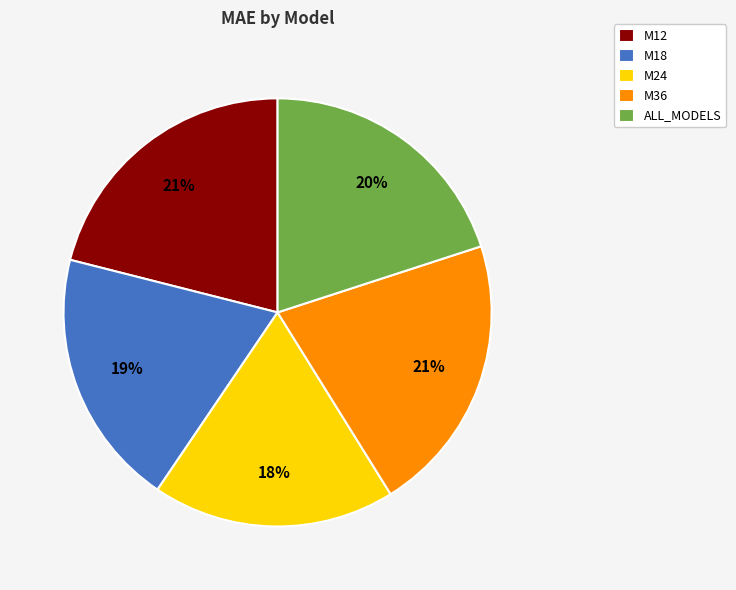

Count the number of slices in the pie.

5